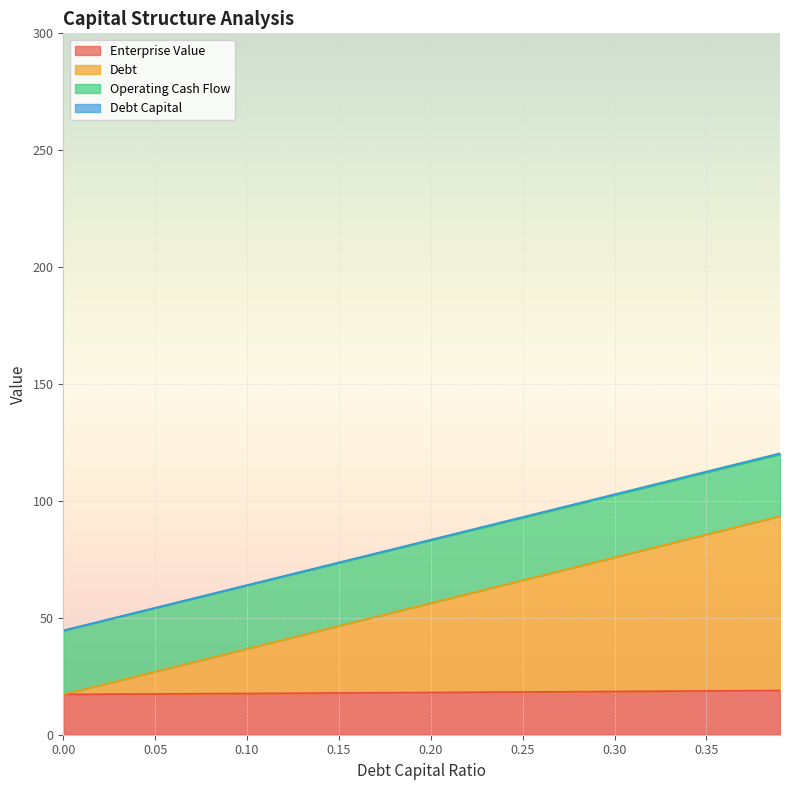

Between 0.28 and 0.32, which series saw the biggest shift?

debt_capital